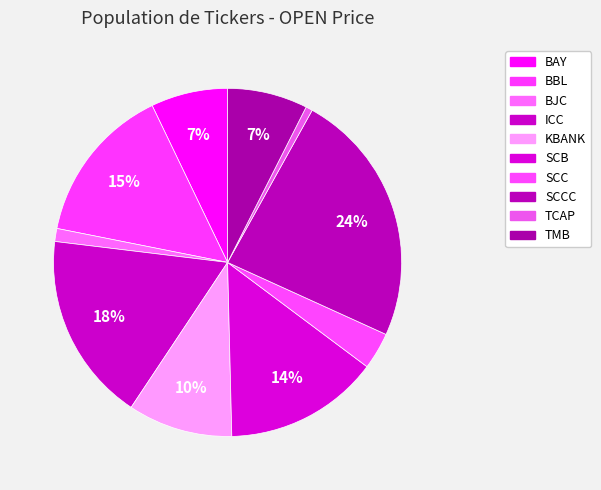

Approximately how many times larger is the value at SCC compared to KBANK?

0.4